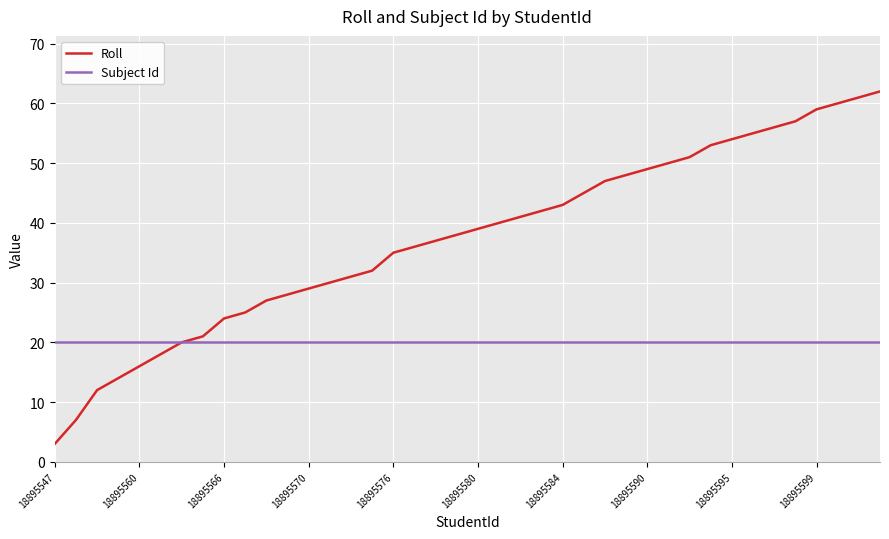

List the series in order of their peak value, lowest first.

Subject Id, Roll